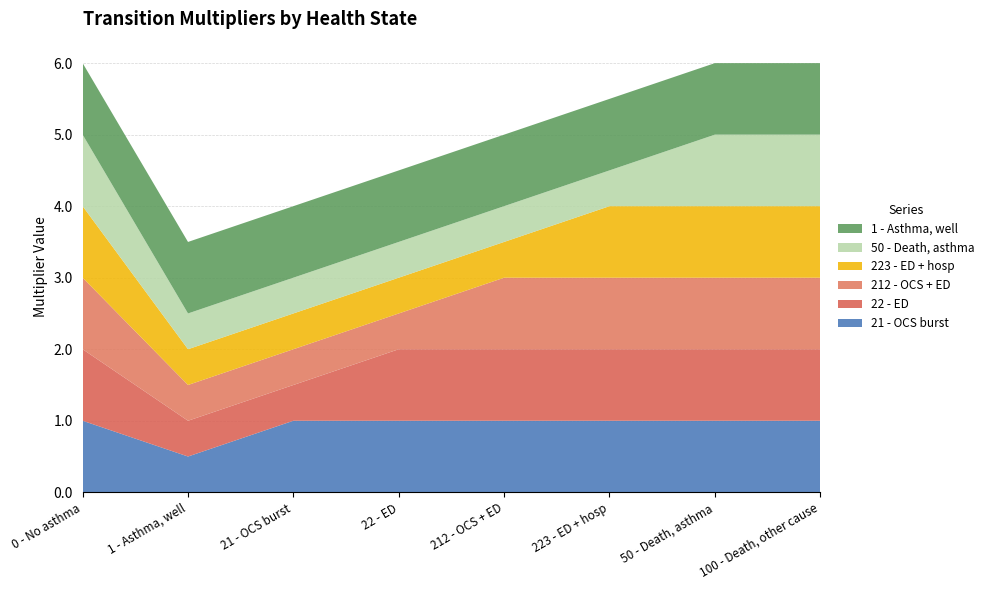

Reading left to right, list all the values displayed in this chart.

21 - OCS burst: 1.0	0.5	1.0	1.0	1.0	1.0	1.0	1.0
22 - ED: 1.0	0.5	0.5	1.0	1.0	1.0	1.0	1.0
212 - OCS + ED: 1.0	0.5	0.5	0.5	1.0	1.0	1.0	1.0
223 - ED + hosp: 1.0	0.5	0.5	0.5	0.5	1.0	1.0	1.0
50 - Death, asthma: 1.0	0.5	0.5	0.5	0.5	0.5	1.0	1.0
1 - Asthma, well: 1.0	1.0	1.0	1.0	1.0	1.0	1.0	1.0